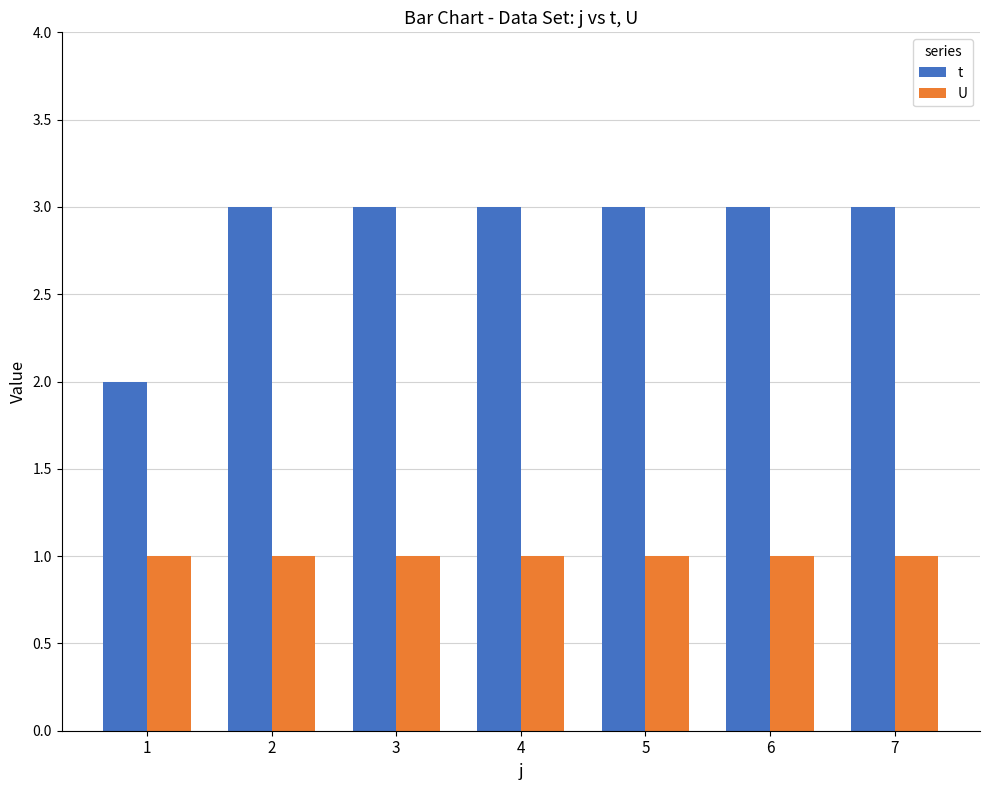

What is the spread (max minus min) of values at 6?

2